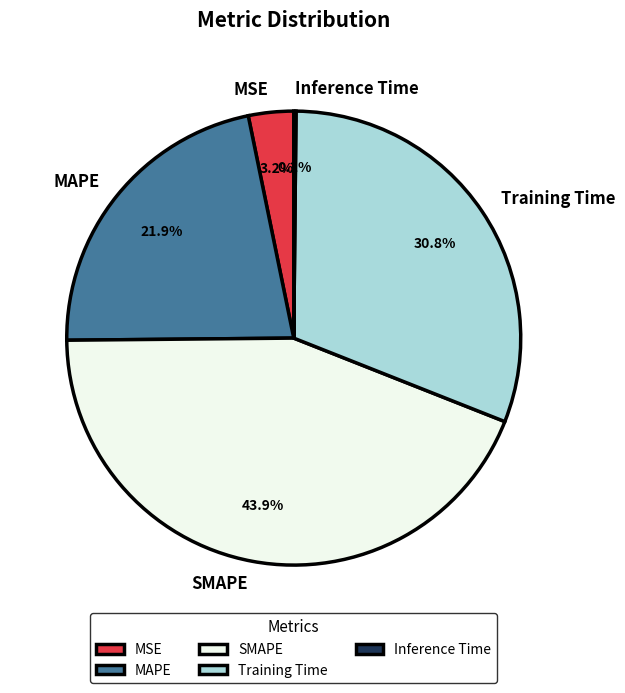

Combined, do MAPE and MSE account for over 50%?

No